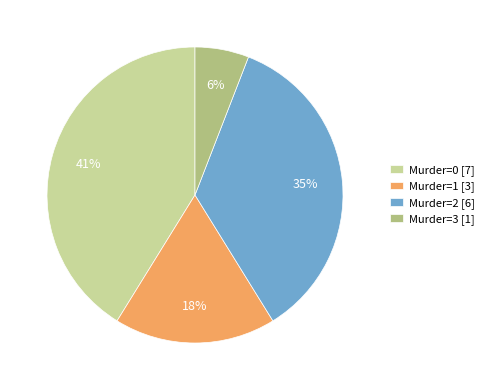

To the nearest percent, what is the difference between the largest and smallest slice percentages?

35%